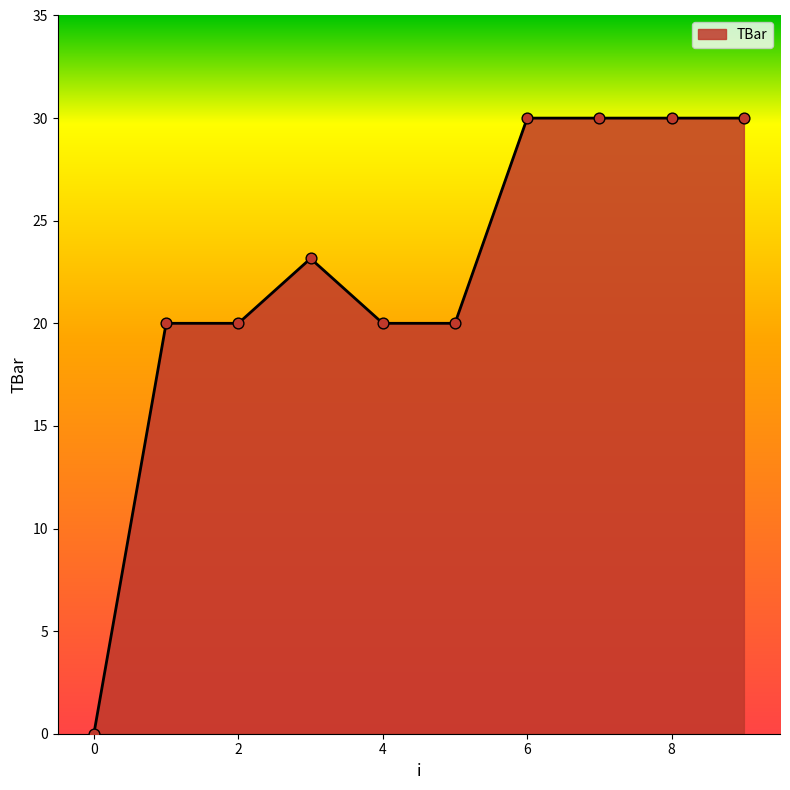

What is the difference between the maximum and minimum values?

30.0